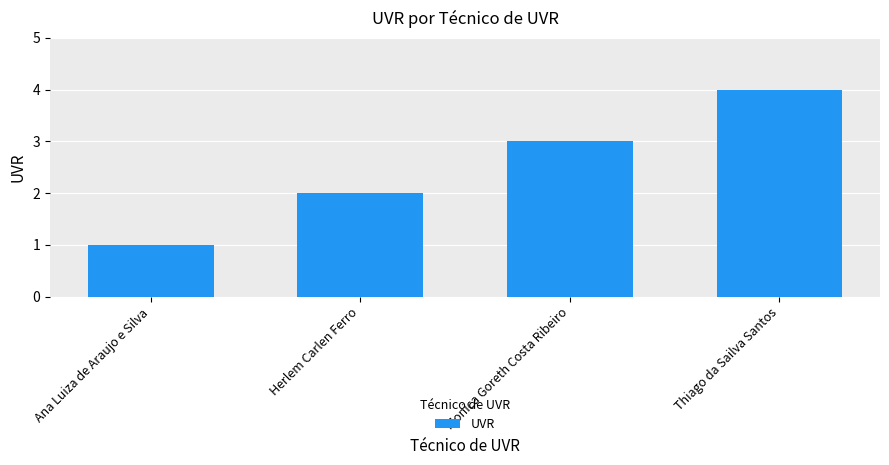

Is it true that the value at Thiago da Sailva Santos is 2?

False